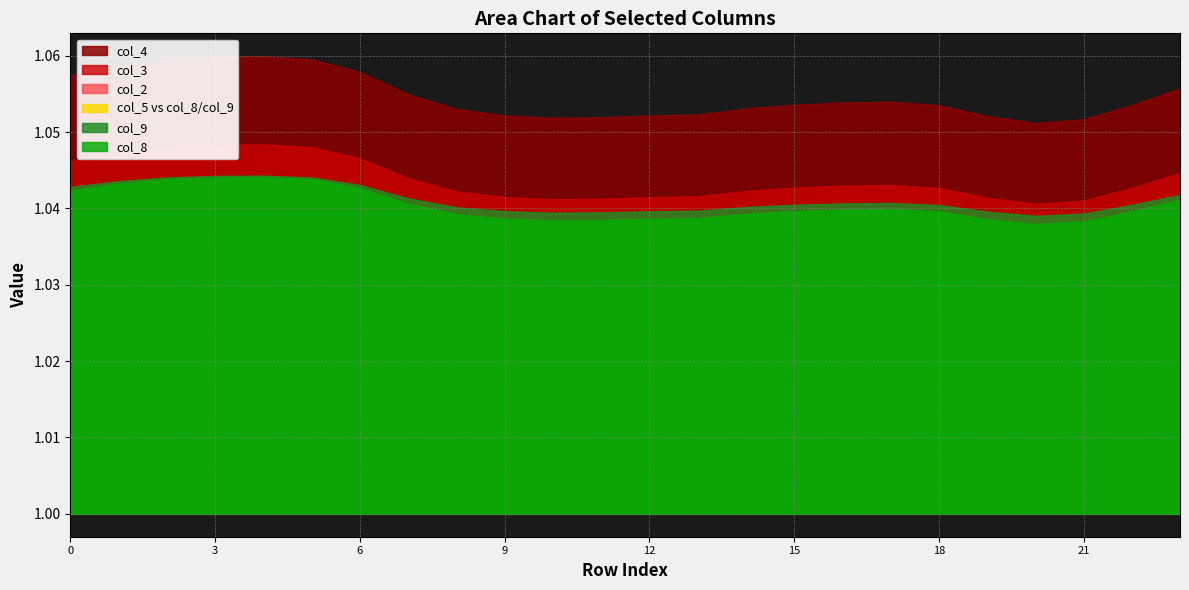

At which label is col_3 closest to 1?

20